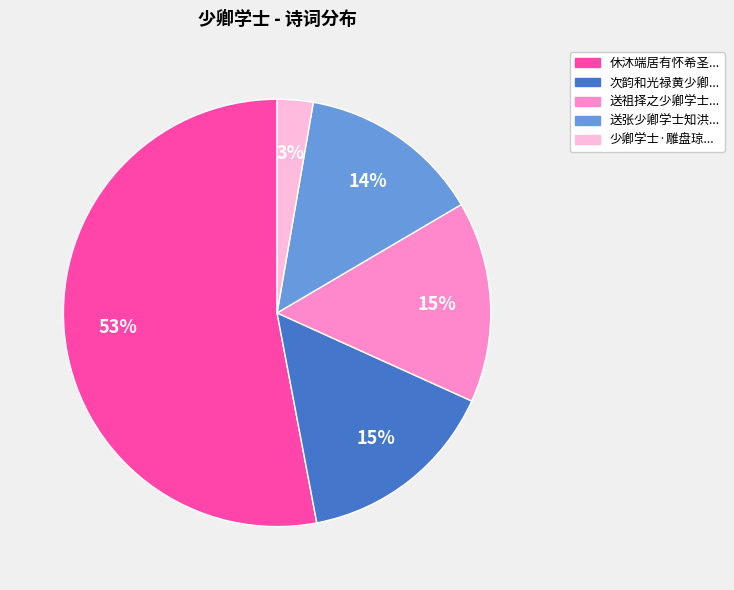

Is there any slice that represents more than half of the pie?

Yes